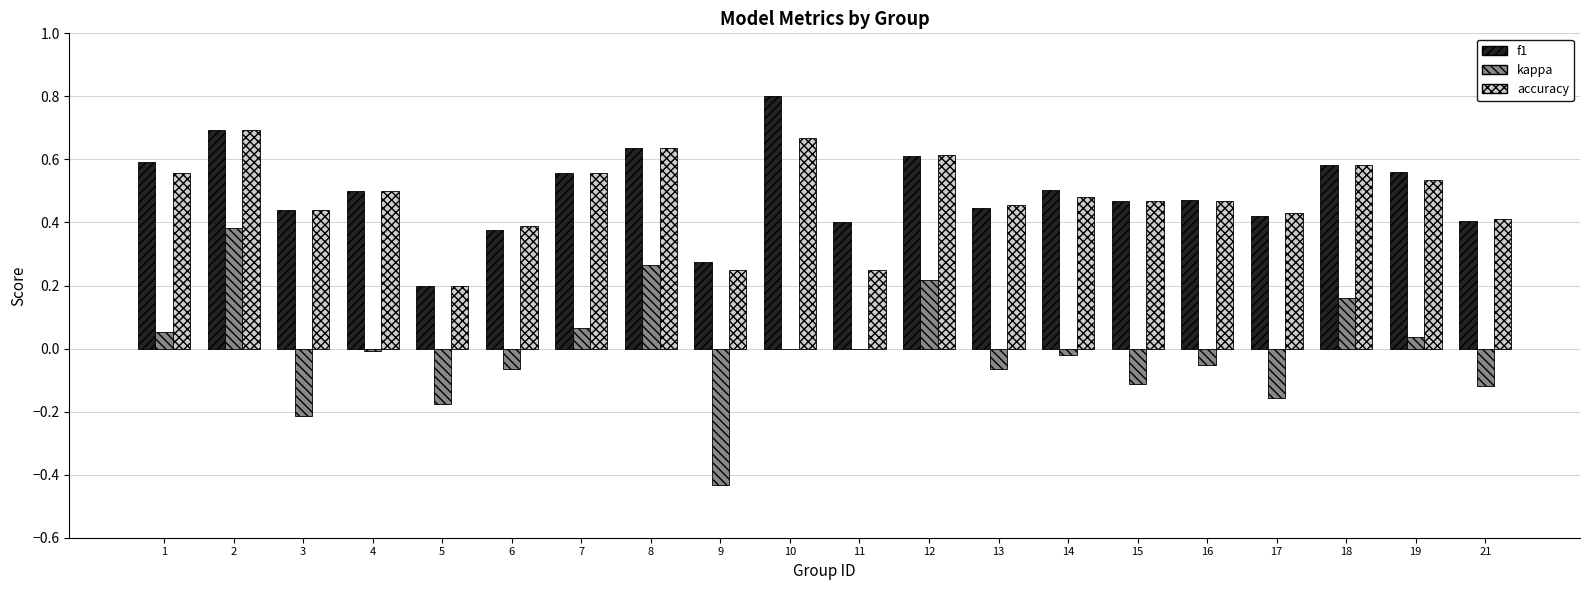

Does the chart contain stacked bars?

No